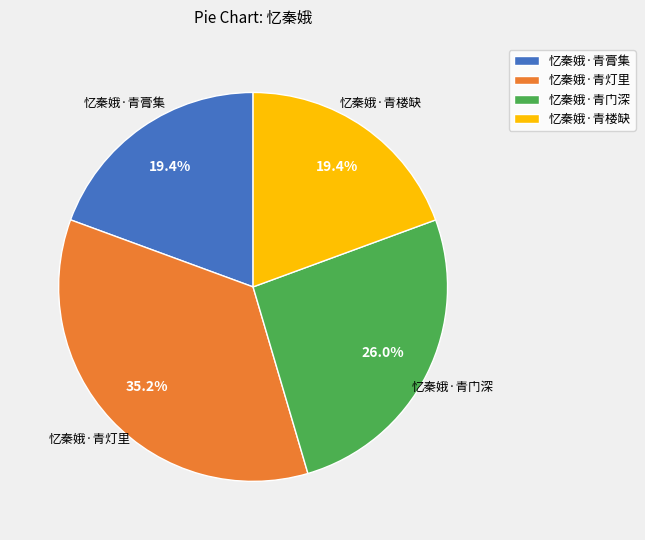

What is the largest slice in the pie chart?

忆秦娥·青灯里